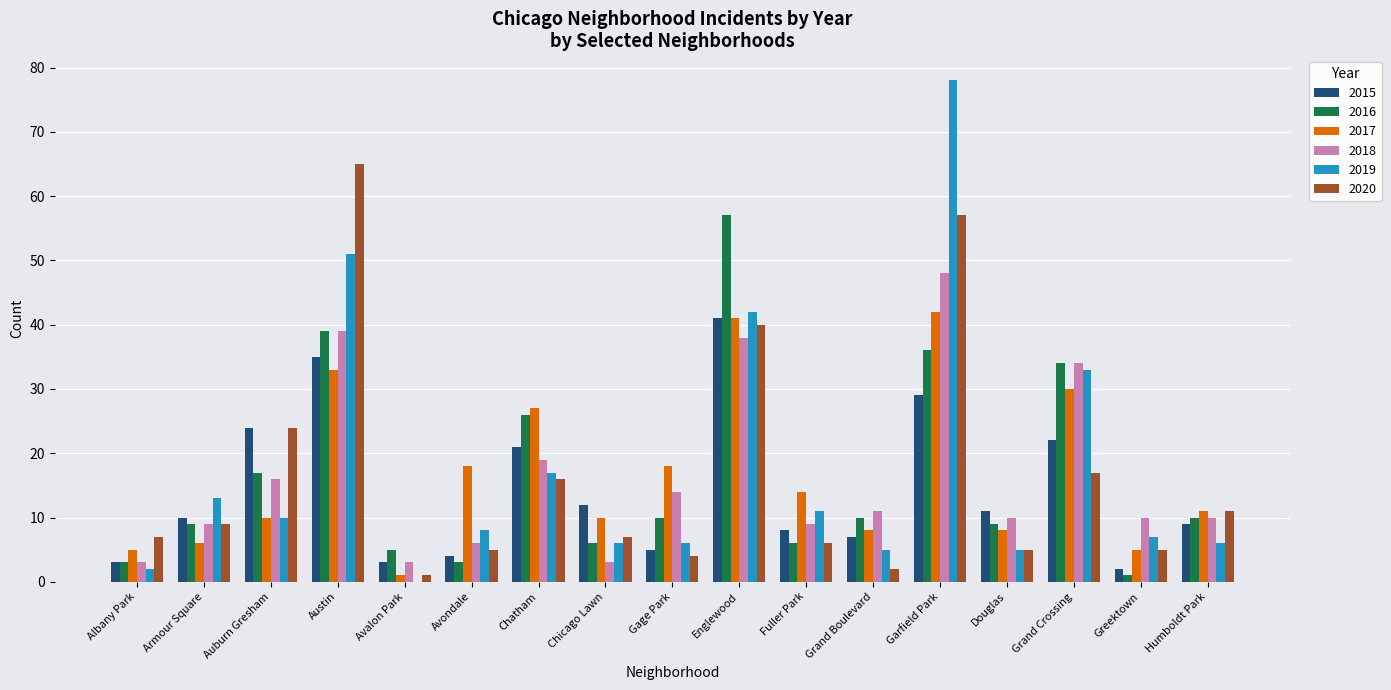

How many categories are shown in the chart?

17